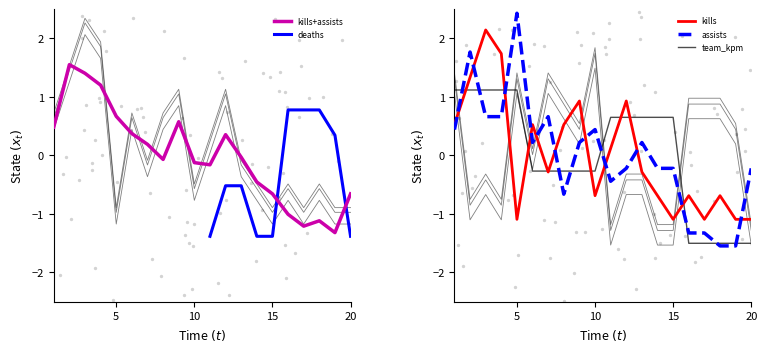

What is the minimum value for kills+assists?

-1.3